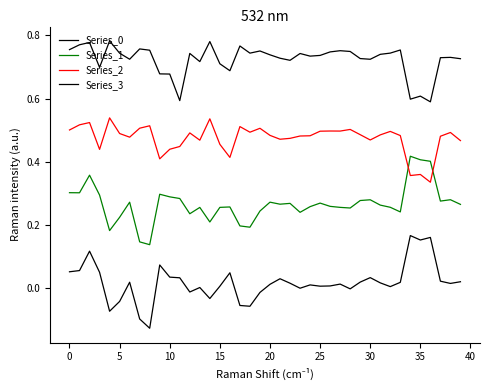

How many series are shown in this chart?

4